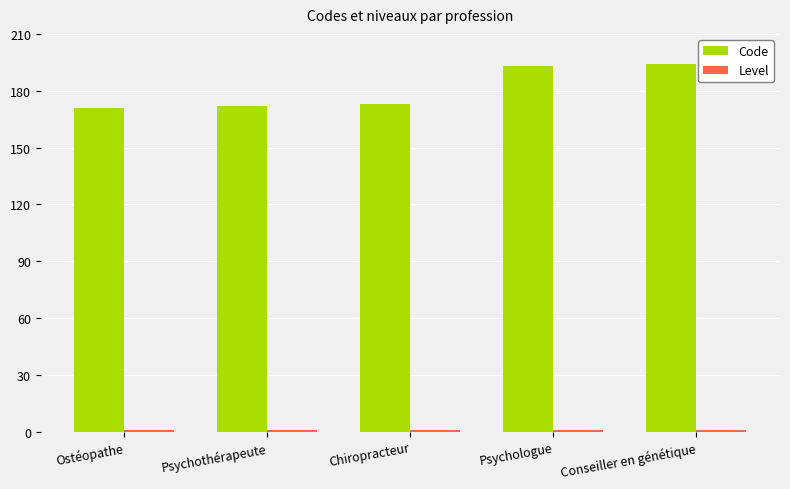

What is the difference between the maximum and second lowest values in the Code series?

22